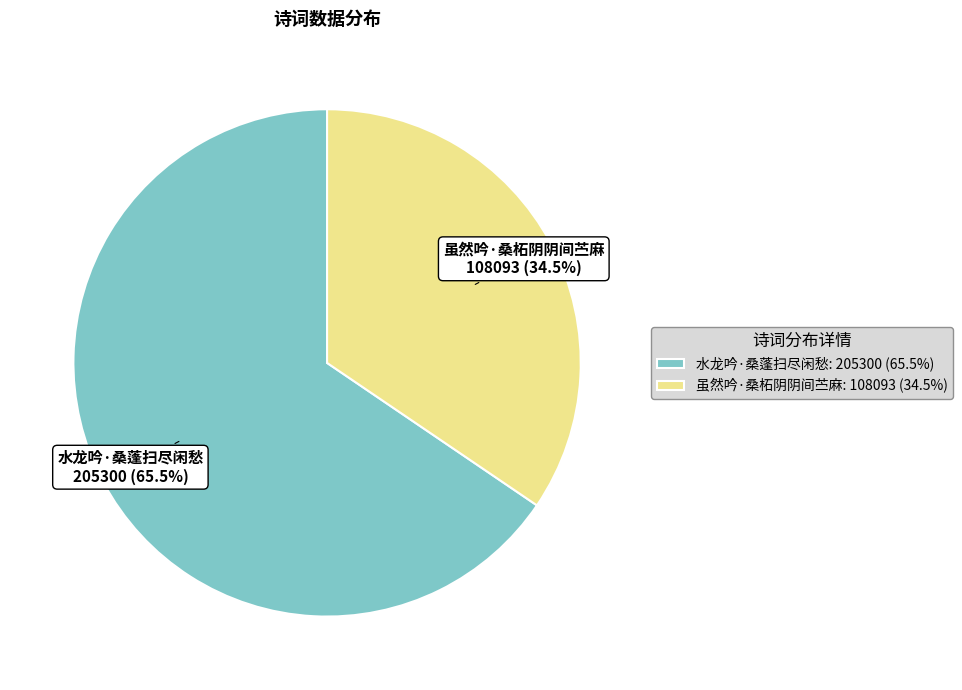

How many segments does this pie chart have?

2